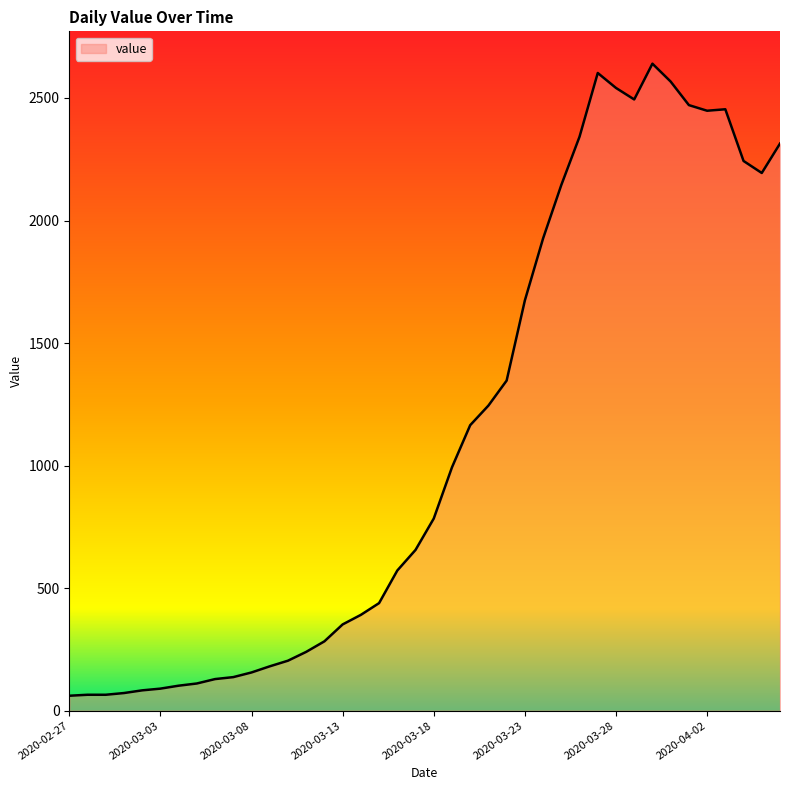

What is the minimum value shown in the chart?

61